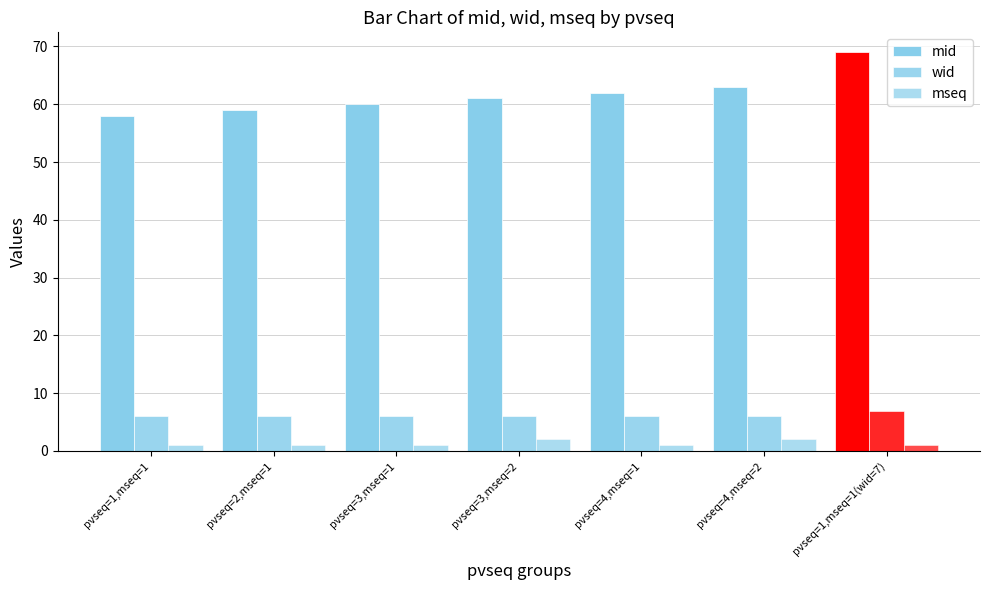

The mid series shows 69 at pvseq=1,mseq=1(wid=7). True or false?

True